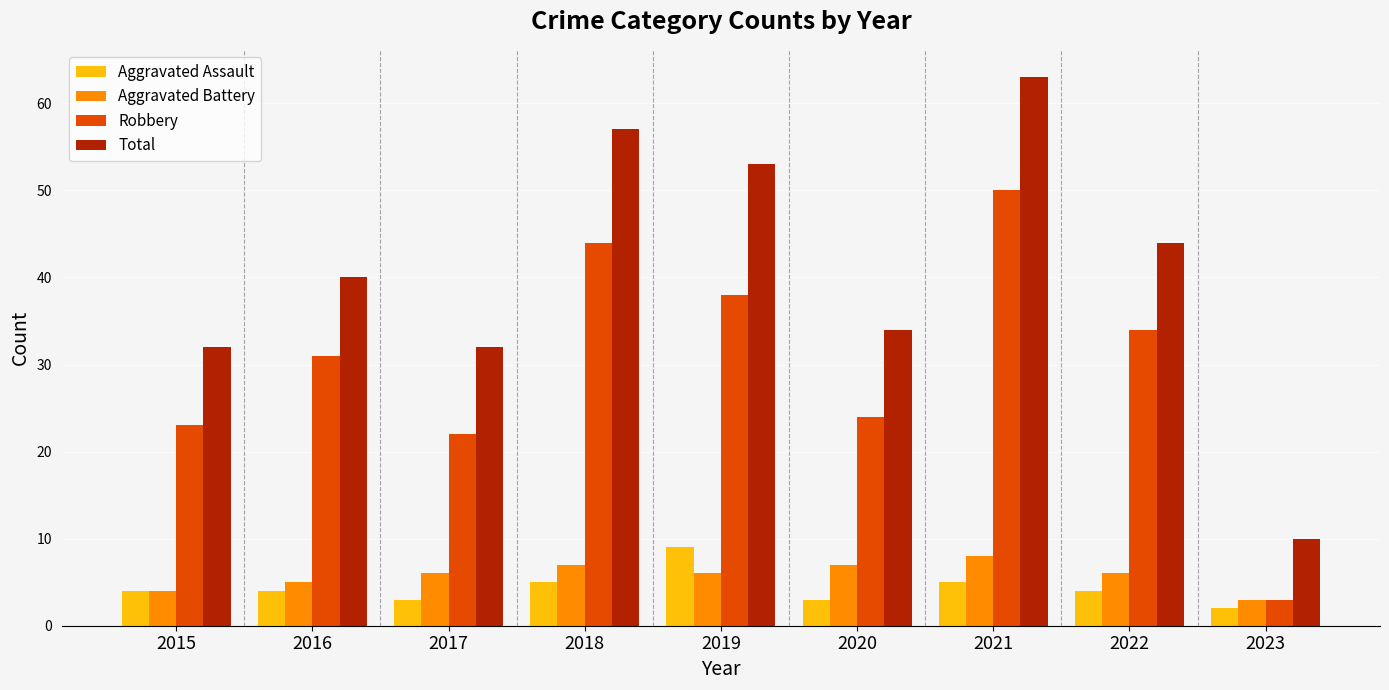

Which series has the largest range (max minus min)?

Total